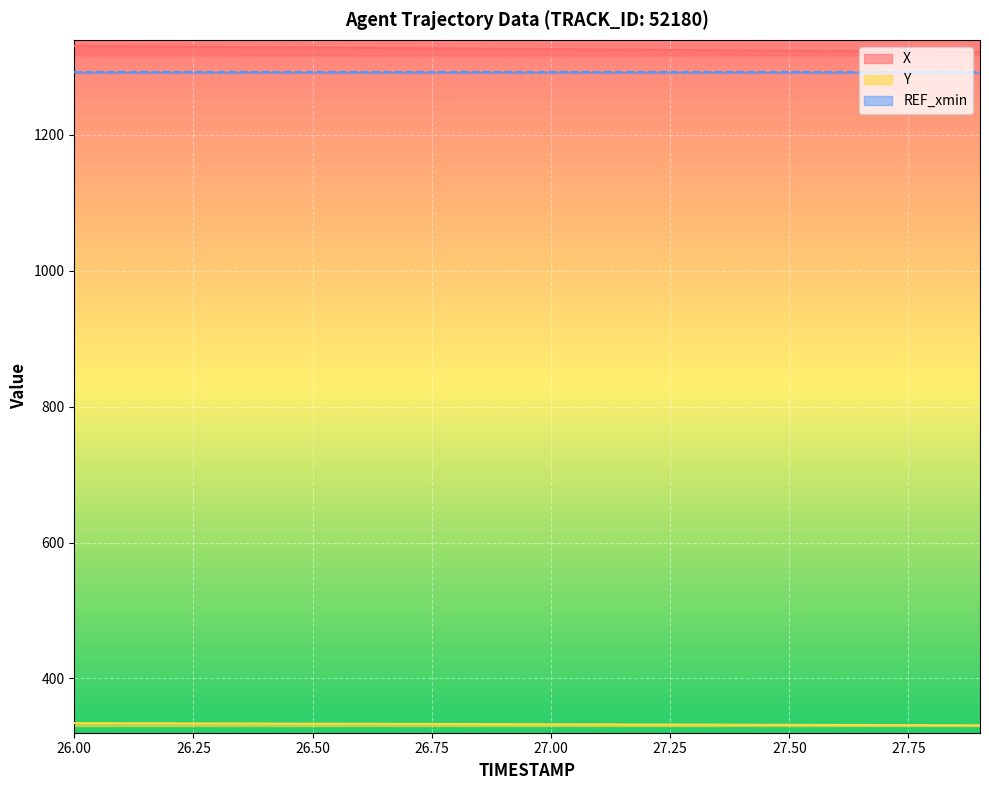

What is the difference between the highest and lowest values at 26.7?

994.8